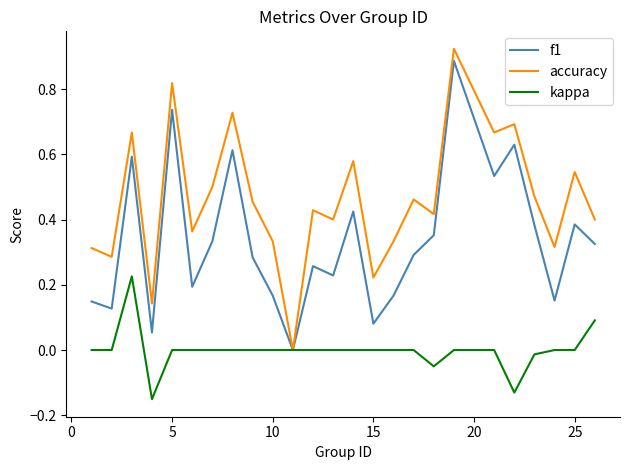

List the series in order of their overall mean, highest first.

accuracy, f1, kappa